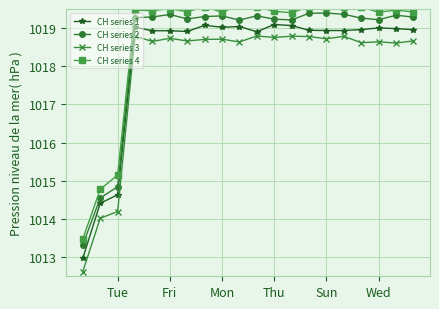

How many data points in CH series 3 are less than 1018?

3